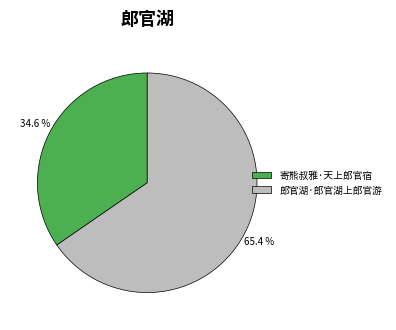

Between 寄熊叔雅·天上郎官宿 and 郎官湖·郎官湖上郎官游, which is larger?

郎官湖·郎官湖上郎官游